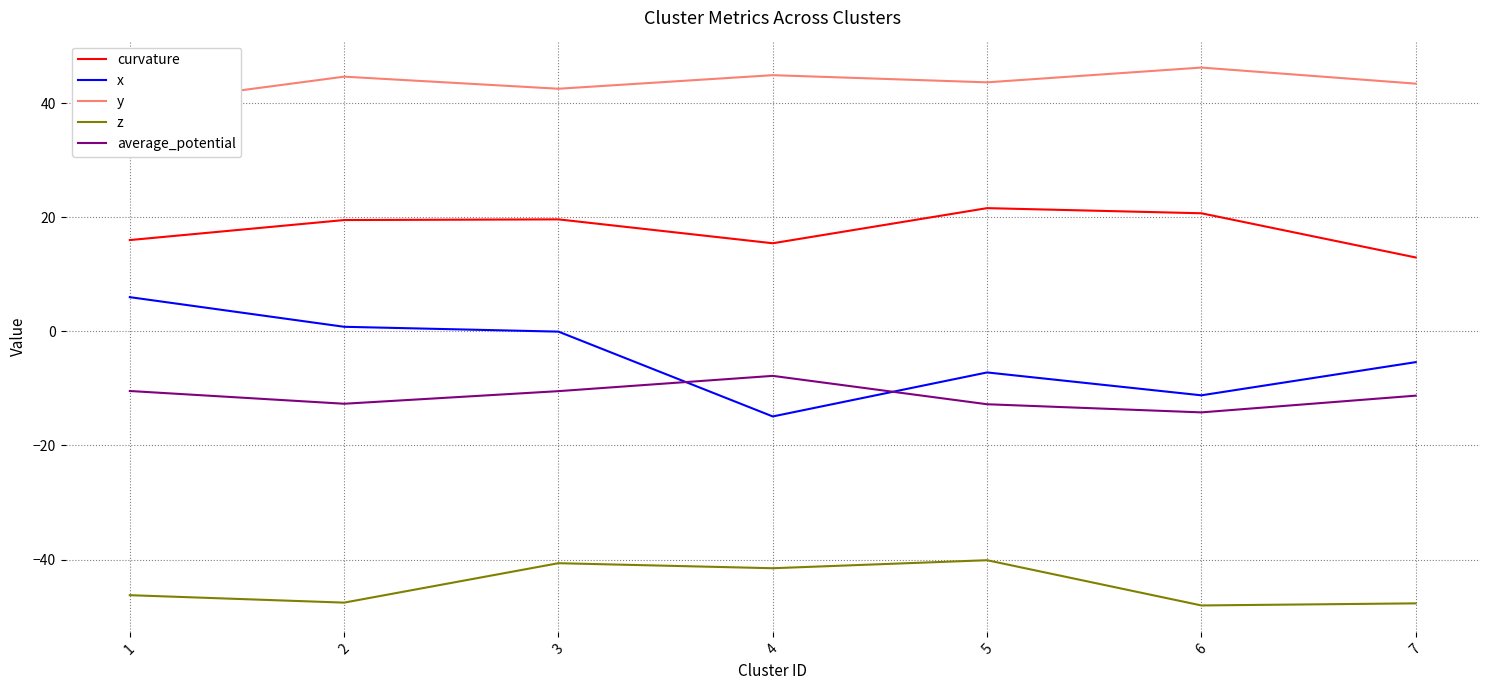

True or false: curvature has a value of 22.8 at 4.

False